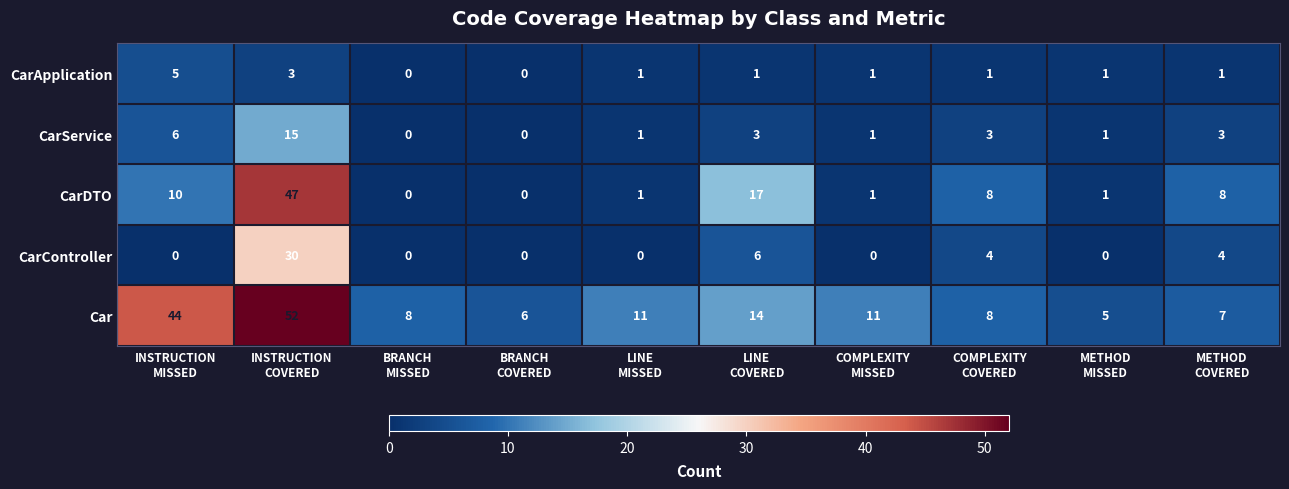

Which series has the largest total across all categories?

Car